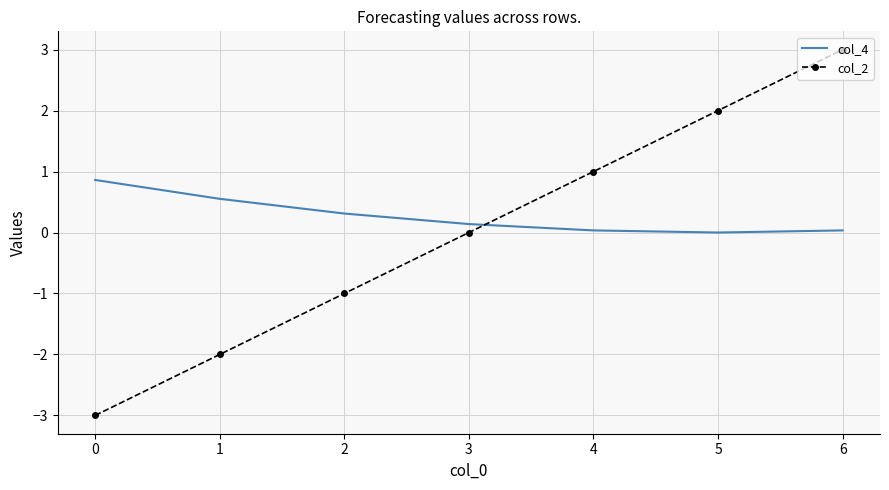

Which label corresponds to the largest value in the chart?

6